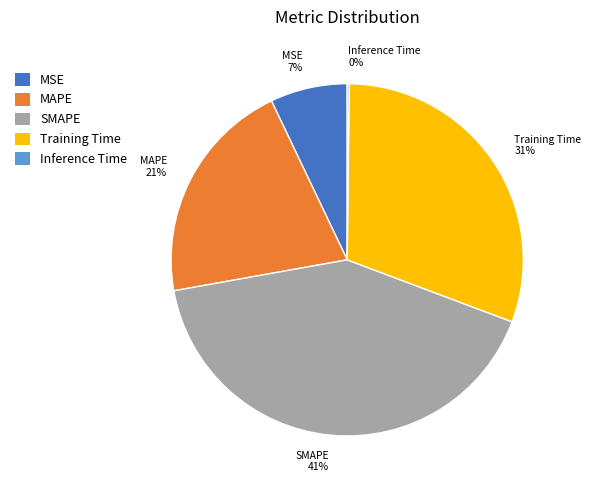

Which category has the biggest portion of the pie?

SMAPE